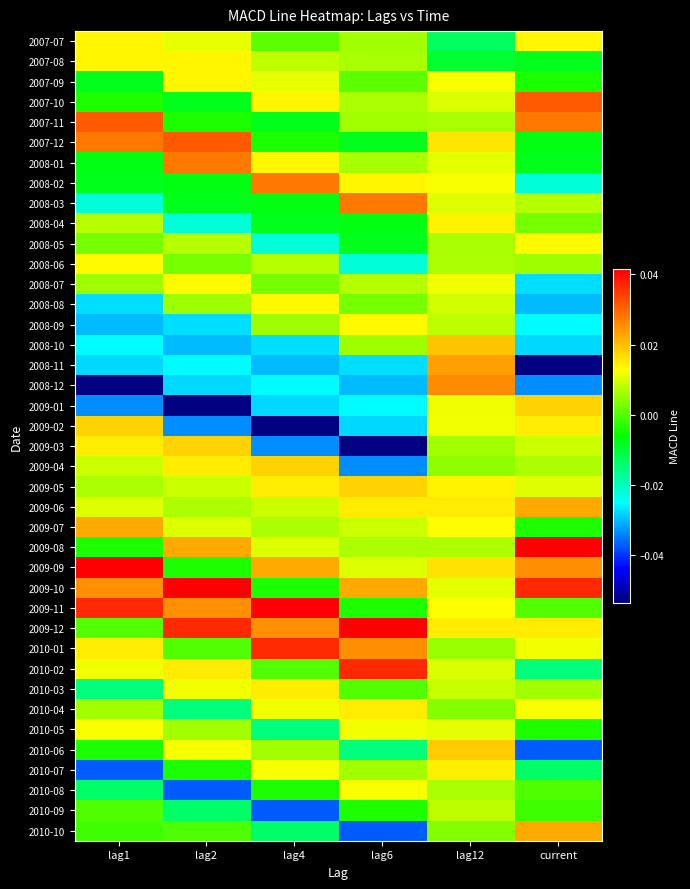

Reading left to right, transcribe all the data shown in this chart.

2007-07: lag1=0.0	lag2=0.0	lag4=0.0	lag6=0.0	lag12=-0.0	current=0.0
2007-08: lag1=0.0	lag2=0.0	lag4=0.0	lag6=0.0	lag12=-0.0	current=-0.0
2007-09: lag1=-0.0	lag2=0.0	lag4=0.0	lag6=0.0	lag12=0.0	current=-0.0
2007-10: lag1=-0.0	lag2=-0.0	lag4=0.0	lag6=0.0	lag12=0.0	current=0.0
2007-11: lag1=0.0	lag2=-0.0	lag4=-0.0	lag6=0.0	lag12=0.0	current=0.0
2007-12: lag1=0.0	lag2=0.0	lag4=-0.0	lag6=-0.0	lag12=0.0	current=-0.0
2008-01: lag1=-0.0	lag2=0.0	lag4=0.0	lag6=0.0	lag12=0.0	current=-0.0
2008-02: lag1=-0.0	lag2=-0.0	lag4=0.0	lag6=0.0	lag12=0.0	current=-0.0
2008-03: lag1=-0.0	lag2=-0.0	lag4=-0.0	lag6=0.0	lag12=0.0	current=0.0
2008-04: lag1=0.0	lag2=-0.0	lag4=-0.0	lag6=-0.0	lag12=0.0	current=0.0
2008-05: lag1=0.0	lag2=0.0	lag4=-0.0	lag6=-0.0	lag12=0.0	current=0.0
2008-06: lag1=0.0	lag2=0.0	lag4=0.0	lag6=-0.0	lag12=0.0	current=0.0
2008-07: lag1=0.0	lag2=0.0	lag4=0.0	lag6=0.0	lag12=0.0	current=-0.0
2008-08: lag1=-0.0	lag2=0.0	lag4=0.0	lag6=0.0	lag12=0.0	current=-0.0
2008-09: lag1=-0.0	lag2=-0.0	lag4=0.0	lag6=0.0	lag12=0.0	current=-0.0
2008-10: lag1=-0.0	lag2=-0.0	lag4=-0.0	lag6=0.0	lag12=0.0	current=-0.0
2008-11: lag1=-0.0	lag2=-0.0	lag4=-0.0	lag6=-0.0	lag12=0.0	current=-0.1
2008-12: lag1=-0.1	lag2=-0.0	lag4=-0.0	lag6=-0.0	lag12=0.0	current=-0.0
2009-01: lag1=-0.0	lag2=-0.1	lag4=-0.0	lag6=-0.0	lag12=0.0	current=0.0
2009-02: lag1=0.0	lag2=-0.0	lag4=-0.1	lag6=-0.0	lag12=0.0	current=0.0
2009-03: lag1=0.0	lag2=0.0	lag4=-0.0	lag6=-0.1	lag12=0.0	current=0.0
2009-04: lag1=0.0	lag2=0.0	lag4=0.0	lag6=-0.0	lag12=0.0	current=0.0
2009-05: lag1=0.0	lag2=0.0	lag4=0.0	lag6=0.0	lag12=0.0	current=0.0
2009-06: lag1=0.0	lag2=0.0	lag4=0.0	lag6=0.0	lag12=0.0	current=0.0
2009-07: lag1=0.0	lag2=0.0	lag4=0.0	lag6=0.0	lag12=0.0	current=-0.0
2009-08: lag1=-0.0	lag2=0.0	lag4=0.0	lag6=0.0	lag12=0.0	current=0.0
2009-09: lag1=0.0	lag2=-0.0	lag4=0.0	lag6=0.0	lag12=0.0	current=0.0
2009-10: lag1=0.0	lag2=0.0	lag4=-0.0	lag6=0.0	lag12=0.0	current=0.0
2009-11: lag1=0.0	lag2=0.0	lag4=0.0	lag6=-0.0	lag12=0.0	current=0.0
2009-12: lag1=0.0	lag2=0.0	lag4=0.0	lag6=0.0	lag12=0.0	current=0.0
2010-01: lag1=0.0	lag2=0.0	lag4=0.0	lag6=0.0	lag12=0.0	current=0.0
2010-02: lag1=0.0	lag2=0.0	lag4=0.0	lag6=0.0	lag12=0.0	current=-0.0
2010-03: lag1=-0.0	lag2=0.0	lag4=0.0	lag6=0.0	lag12=0.0	current=0.0
2010-04: lag1=0.0	lag2=-0.0	lag4=0.0	lag6=0.0	lag12=0.0	current=0.0
2010-05: lag1=0.0	lag2=0.0	lag4=-0.0	lag6=0.0	lag12=0.0	current=-0.0
2010-06: lag1=-0.0	lag2=0.0	lag4=0.0	lag6=-0.0	lag12=0.0	current=-0.0
2010-07: lag1=-0.0	lag2=-0.0	lag4=0.0	lag6=0.0	lag12=0.0	current=-0.0
2010-08: lag1=-0.0	lag2=-0.0	lag4=-0.0	lag6=0.0	lag12=0.0	current=-0.0
2010-09: lag1=-0.0	lag2=-0.0	lag4=-0.0	lag6=-0.0	lag12=0.0	current=-0.0
2010-10: lag1=-0.0	lag2=-0.0	lag4=-0.0	lag6=-0.0	lag12=0.0	current=0.0